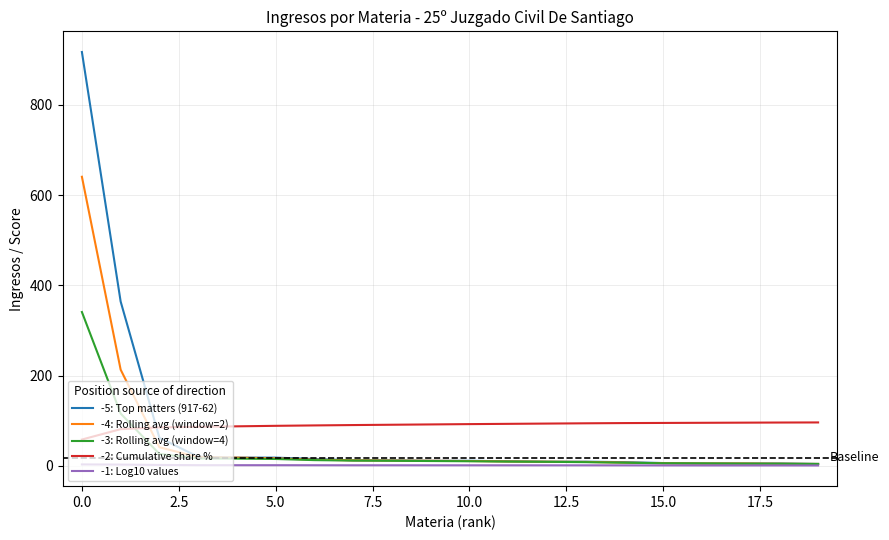

What is the highest value of the -5: Top matters (917-62) series?

917.0